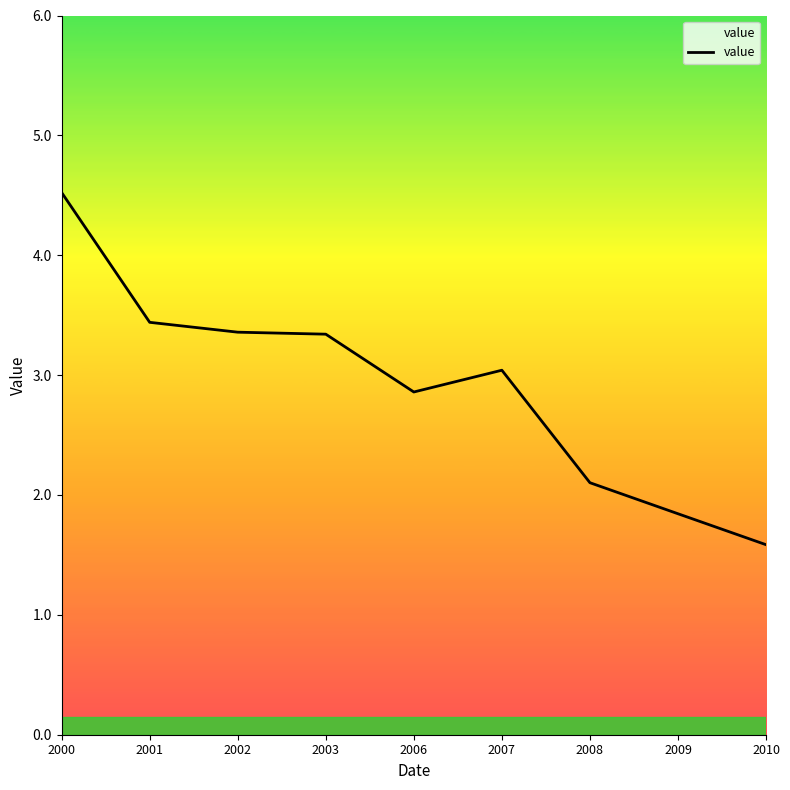

True or false: there are more than 0 points higher than both neighbors.

True